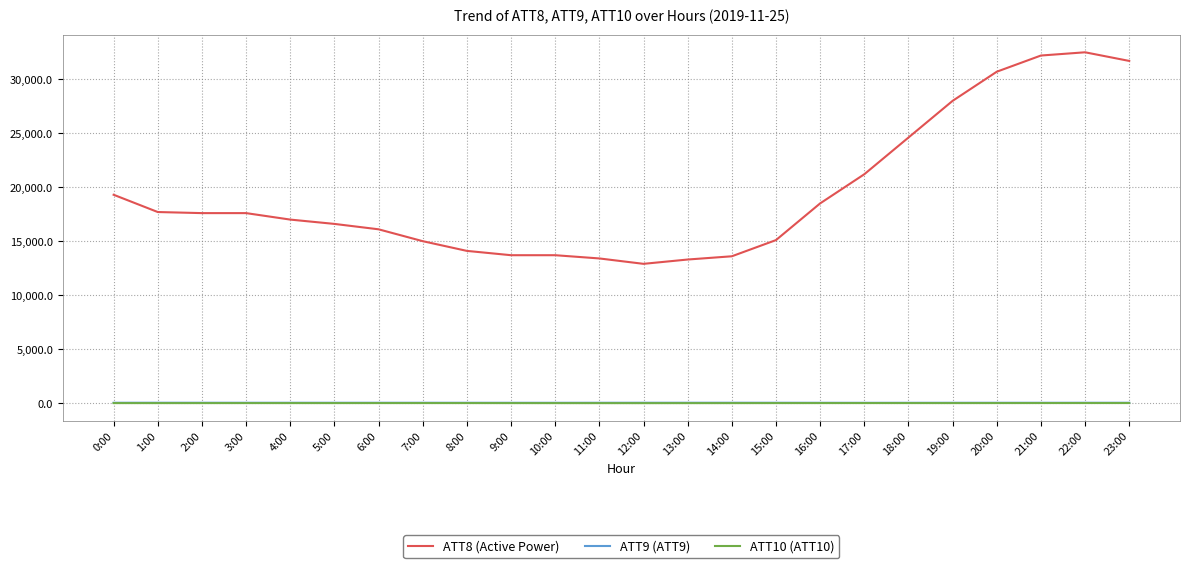

Which series has the widest spread of values?

ATT8 (Active Power)